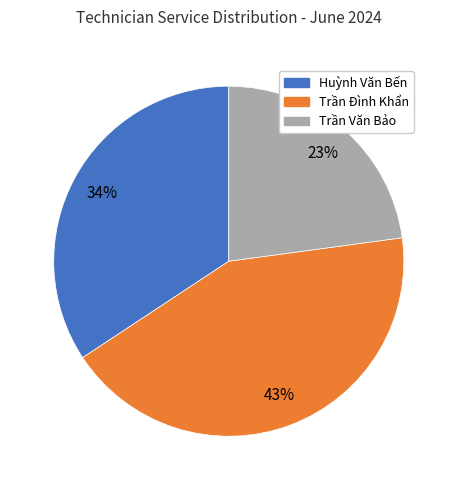

To the nearest percent, what percentage of the pie is Trần Văn Bảo?

23%